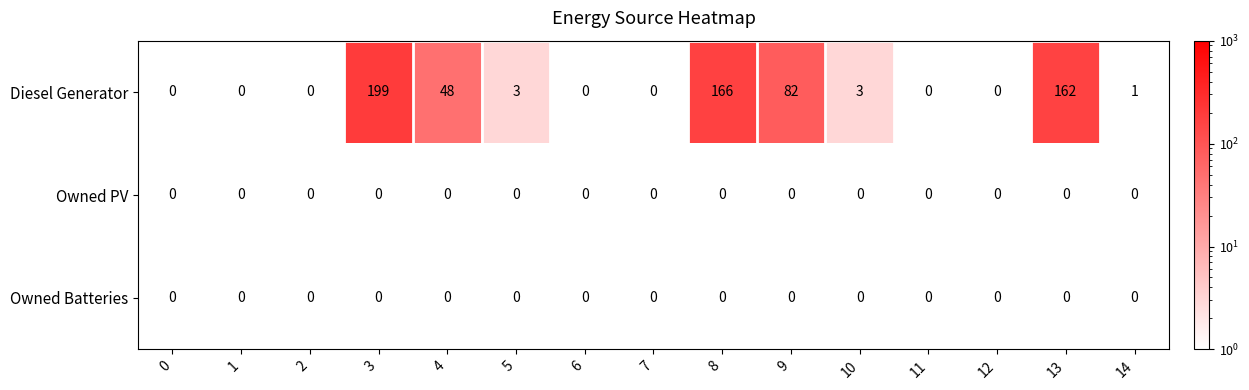

True or false: Owned Batteries has a value of 0 at 11.

True